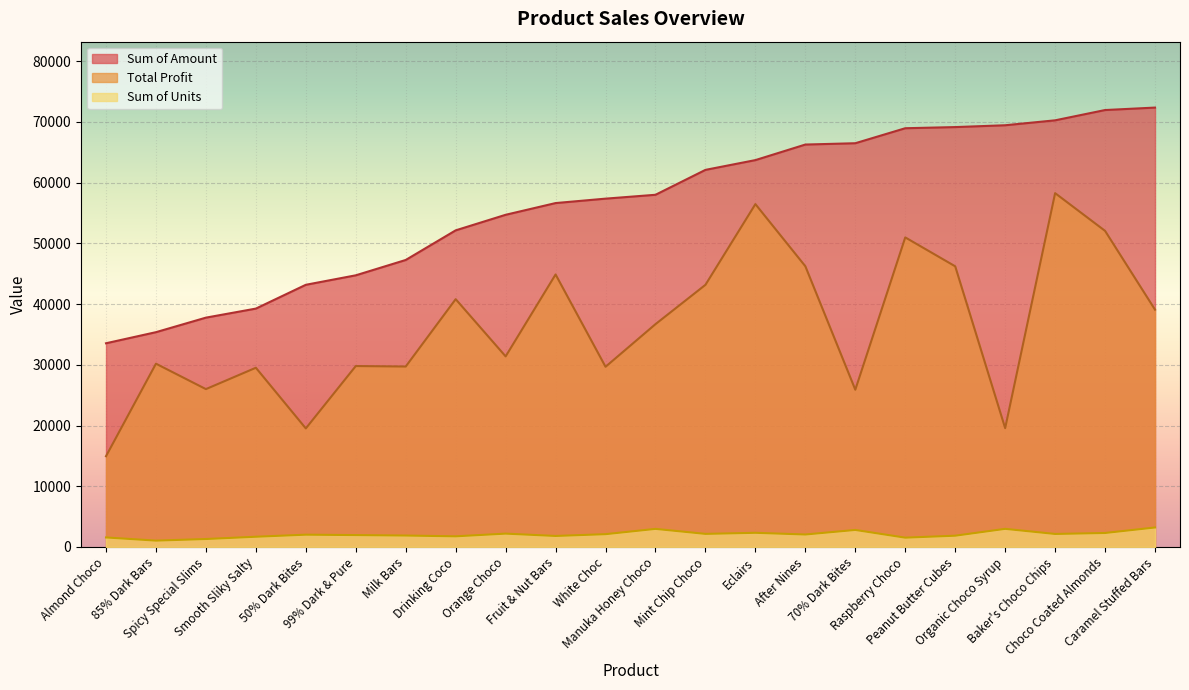

At which category is the sum across all series the highest?

Baker's Choco Chips